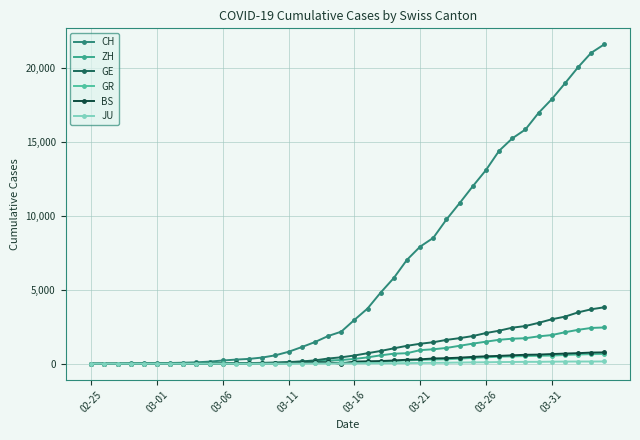

What is the value of the CH point at the 28th from the left?

9746